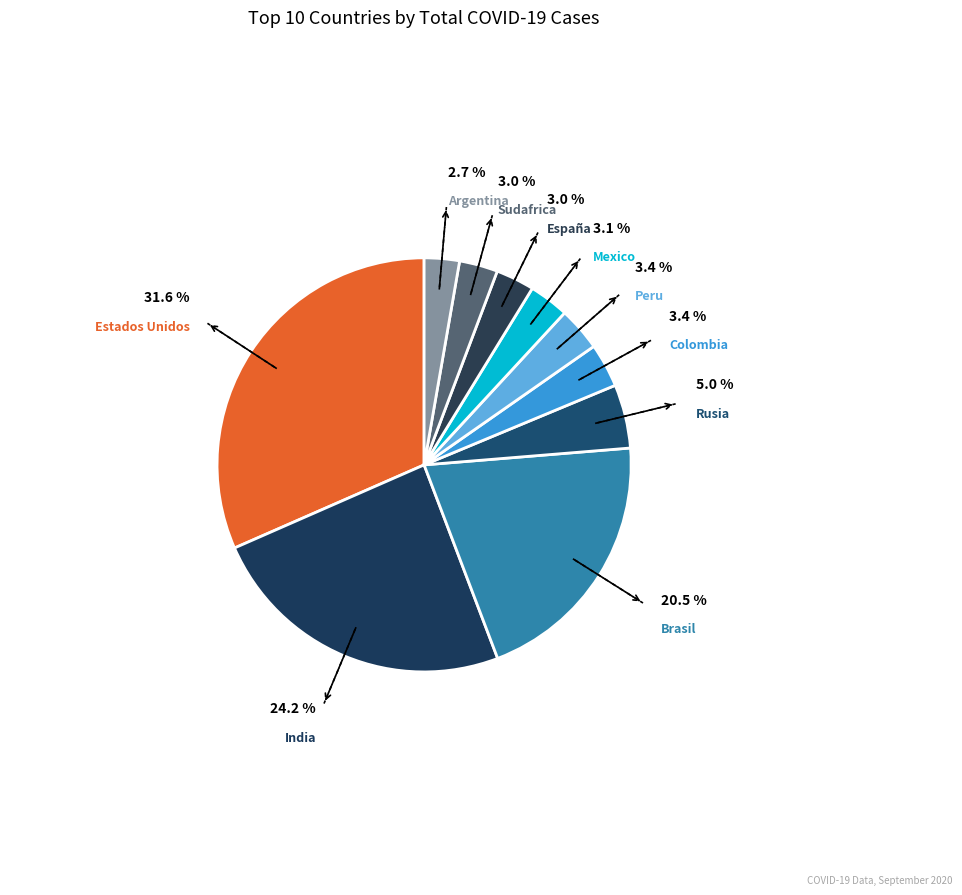

How many segments does this pie chart have?

10